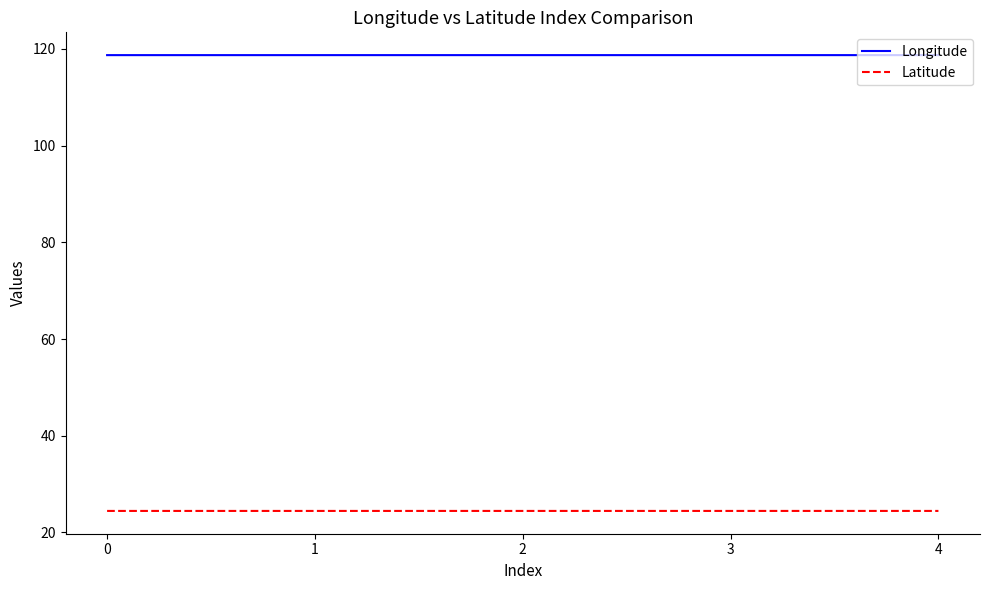

What is the sum of all Longitude values?

593.6